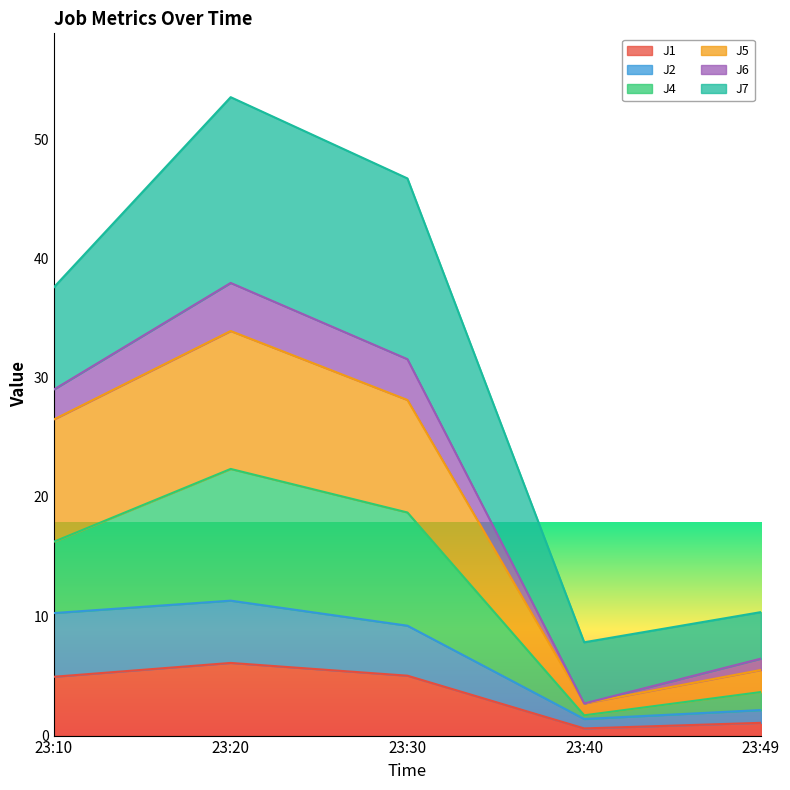

Where is the first local minimum for J6?

23:40